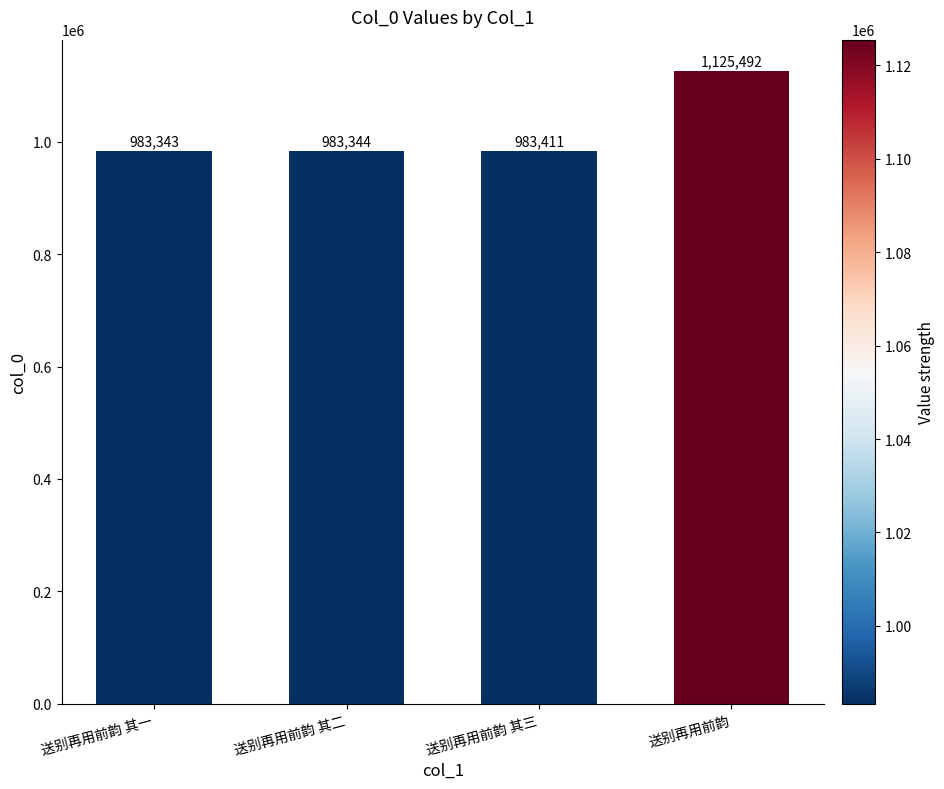

List the labels in order of value, smallest first.

送别再用前韵 其一, 送别再用前韵 其二, 送别再用前韵 其三, 送别再用前韵